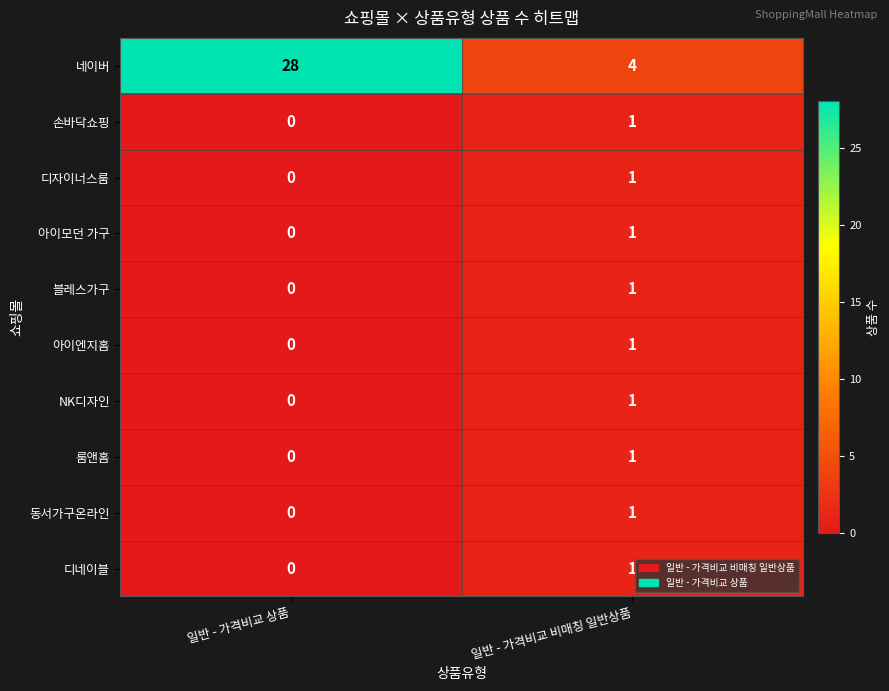

Count the number of categories in the chart.

2